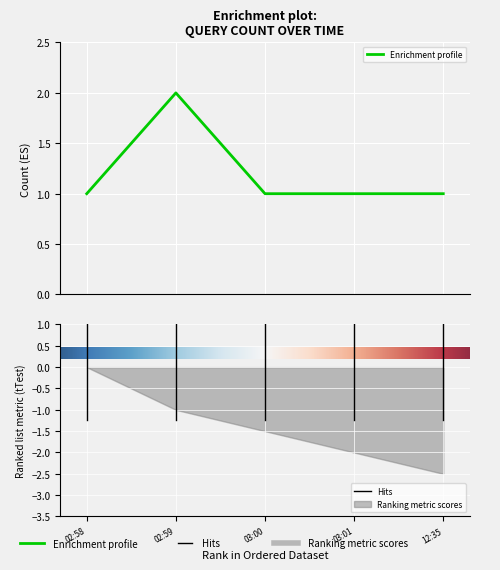

How many points are higher than both their immediate neighbors (excluding endpoints)?

1